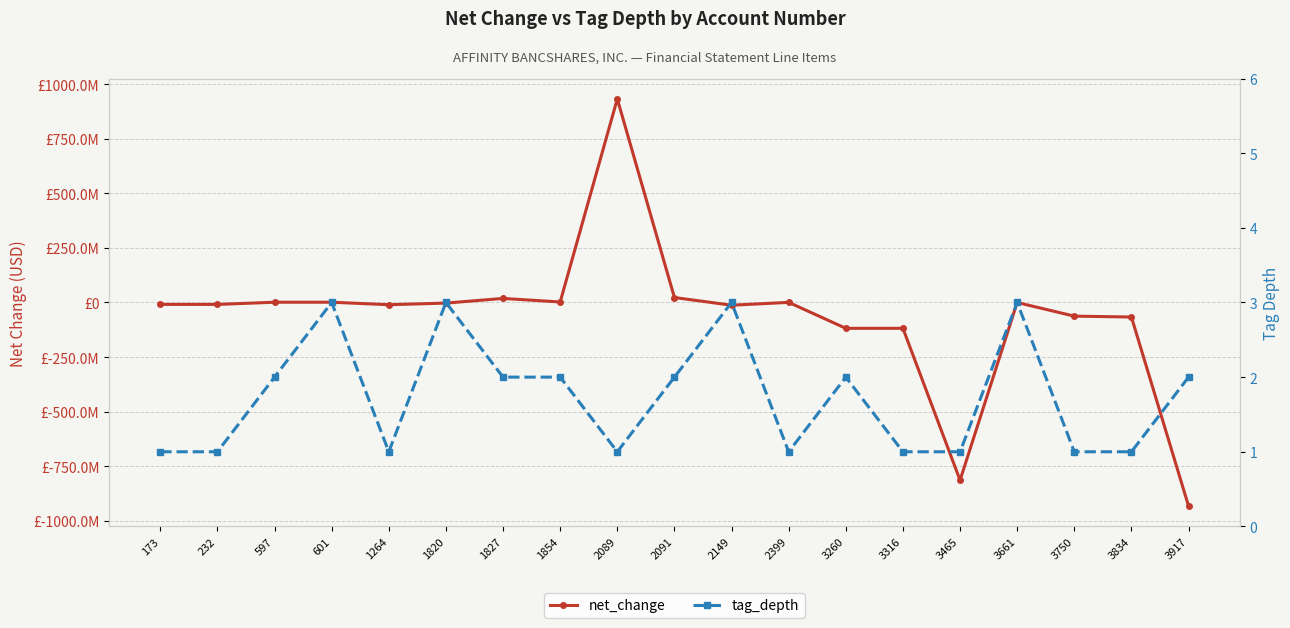

Reading left to right, list all the values displayed in this chart.

net_change: -8779000	-8793000	1137000	1234000	-10188000	-2776000	18510000	2314000	932302000	22666000	-12502000	527000	-118310000	-118310000	-813992000	-66000	-62549000	-66619000	-932302000
tag_depth: 1	1	2	3	1	3	2	2	1	2	3	1	2	1	1	3	1	1	2